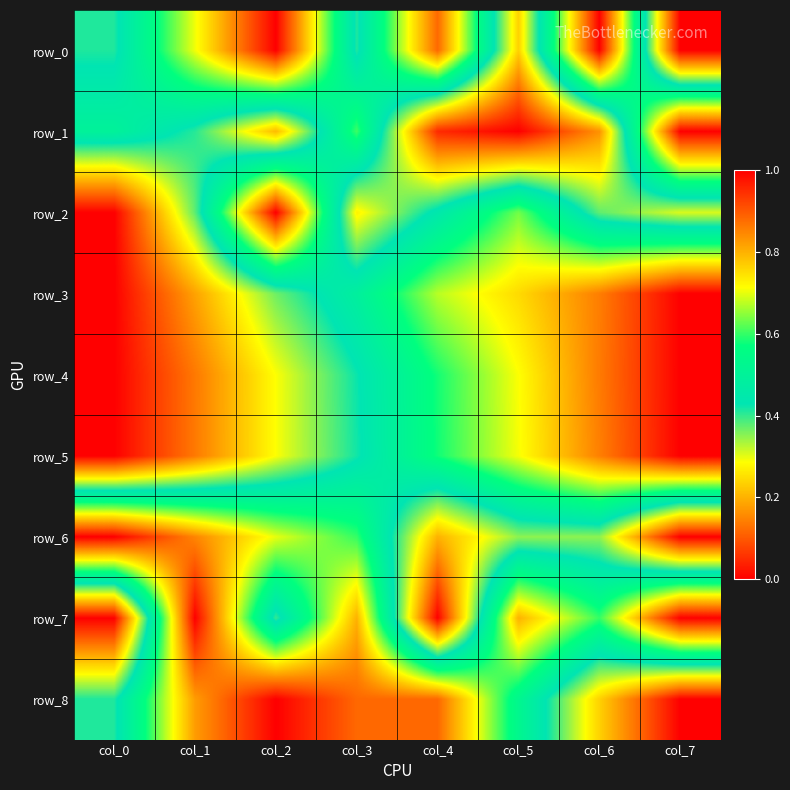

Between col_0 and col_3, which series saw the biggest shift?

row_7